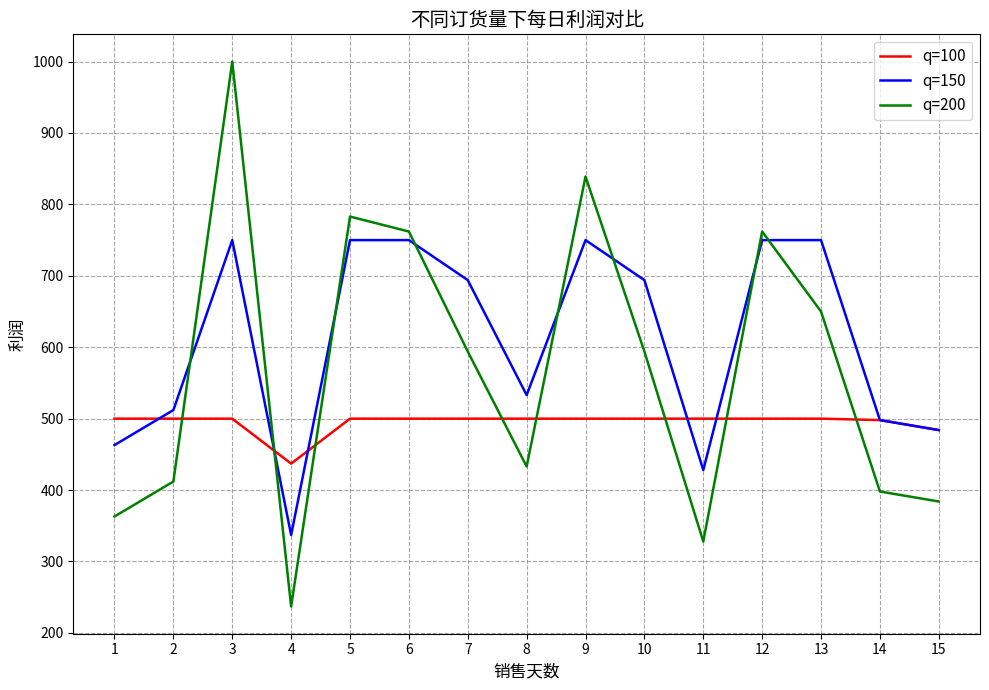

Rank the series by their maximum value, from highest to lowest.

q=200, q=150, q=100